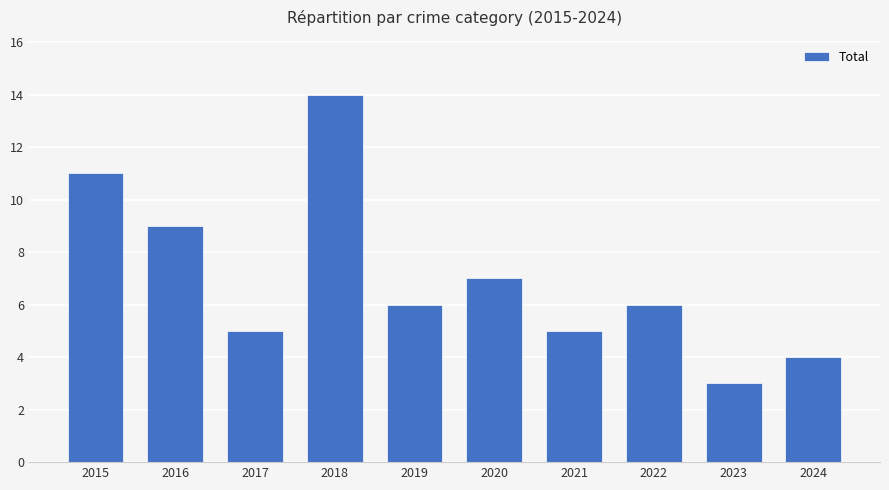

The chart shows a value of 6 at 2022. True or false?

True